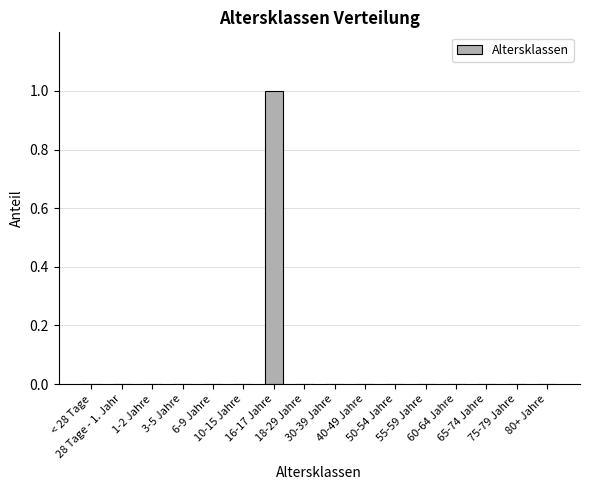

True or false: the data shows 0 at 6-9 Jahre.

True